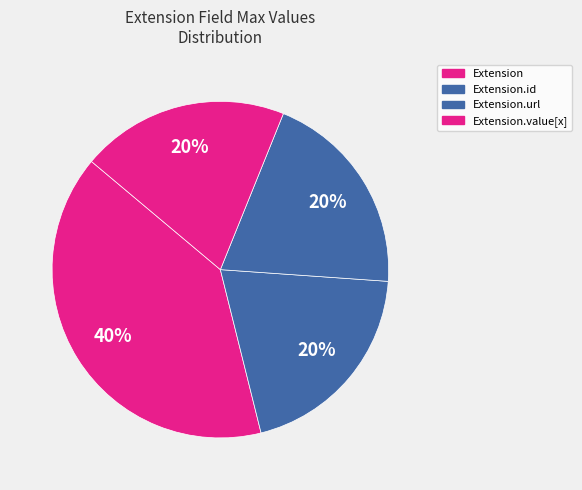

How many segments does this pie chart have?

4